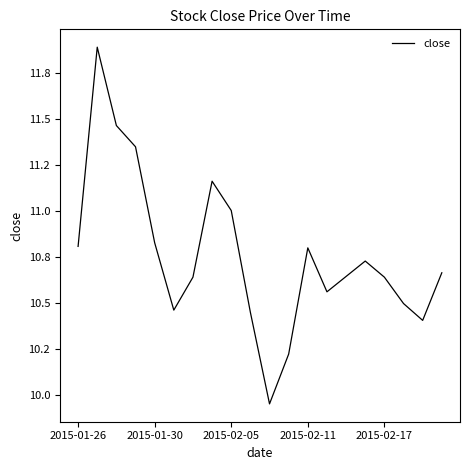

Does the chart display data point markers on the line(s)?

No